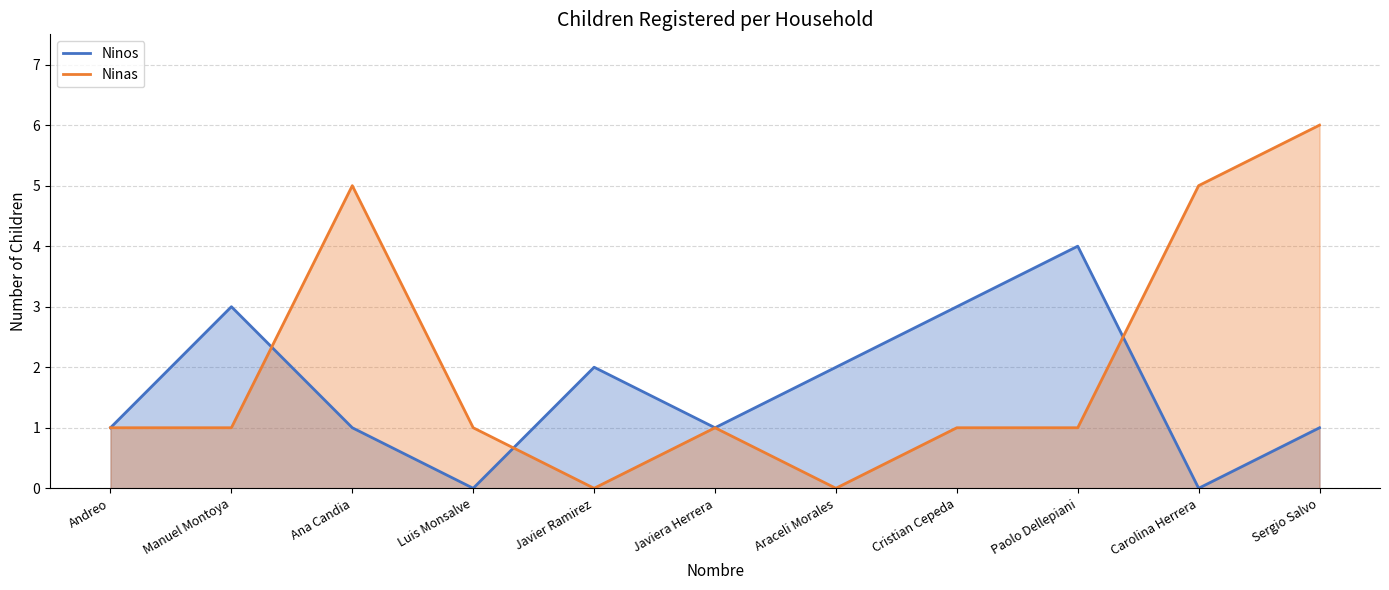

Rank the categories by Ninos value from lowest to highest.

Luis Monsalve, Carolina Herrera, Andreo, Ana Candia, Javiera Herrera, Sergio Salvo, Javier Ramirez, Araceli Morales, Manuel Montoya, Cristian Cepeda, Paolo Dellepiani